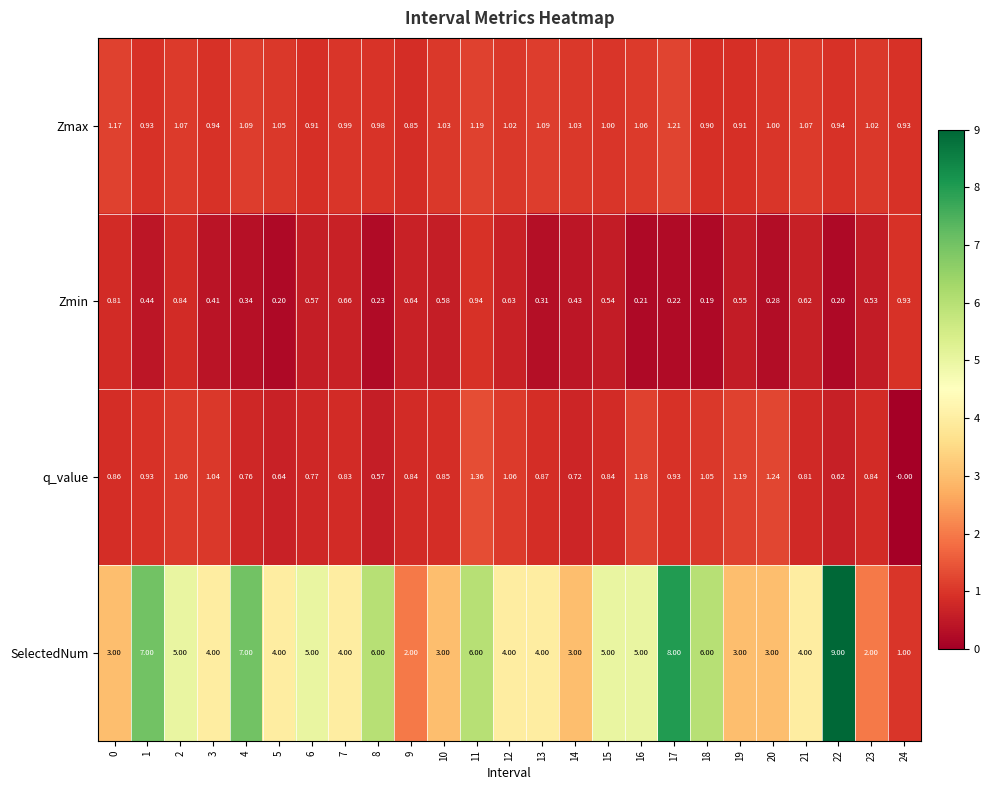

Which series changed the most between 2 and 20?

SelectedNum